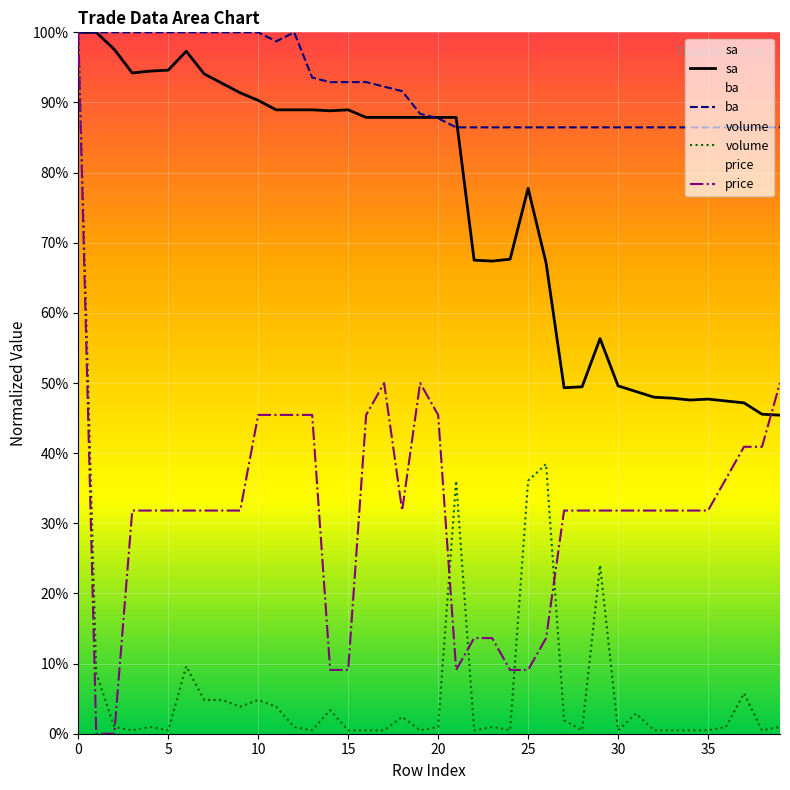

Is the value of sa at 20 greater than the value of volume at 12?

Yes